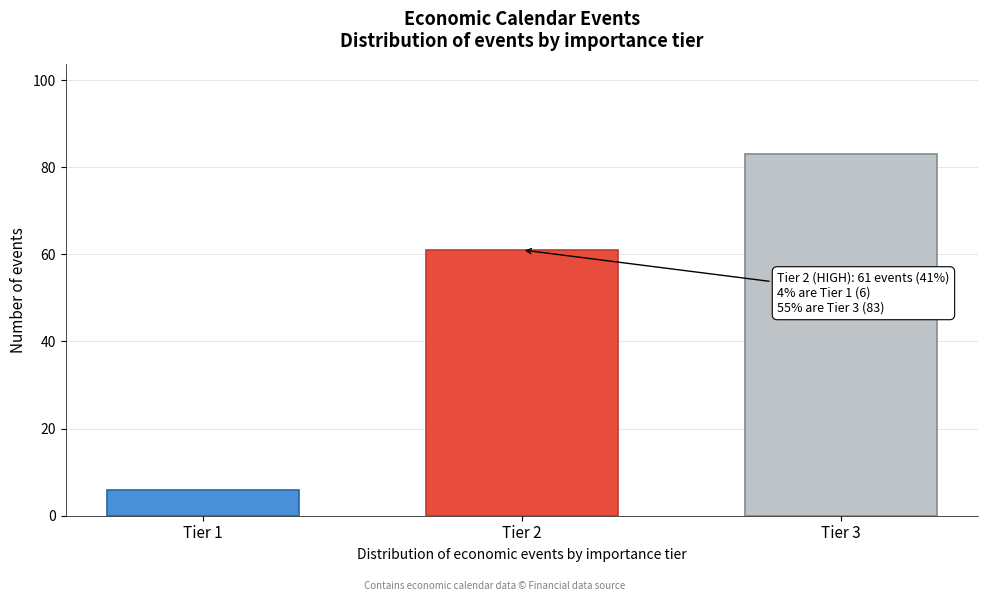

Reading left to right, extract all data points from this chart.

6	61	83